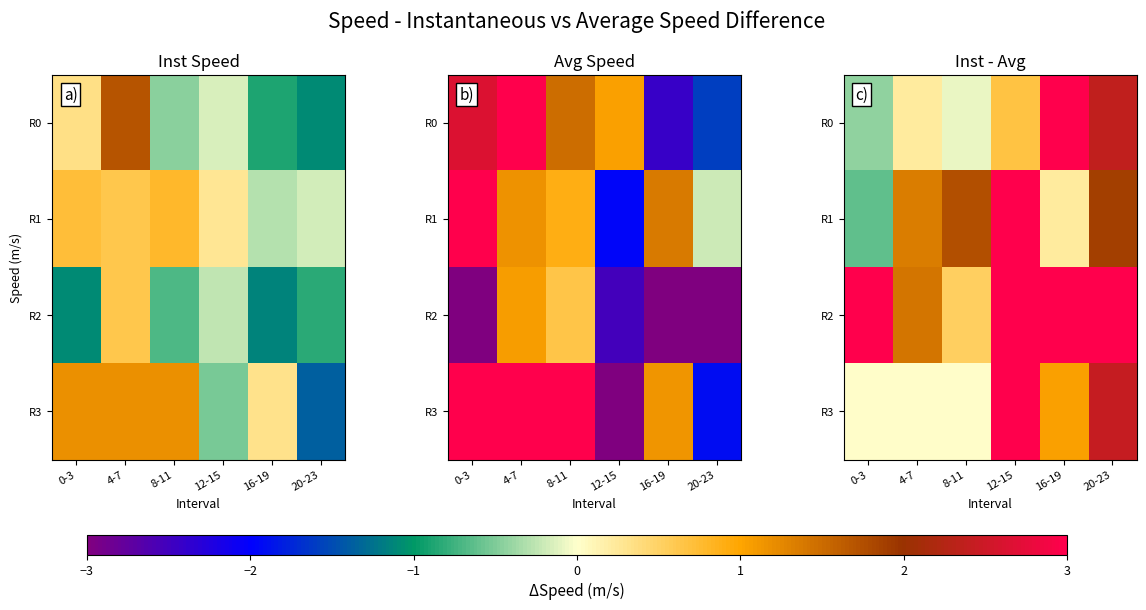

What is the spread (max minus min) of values at 16-19?

5.7